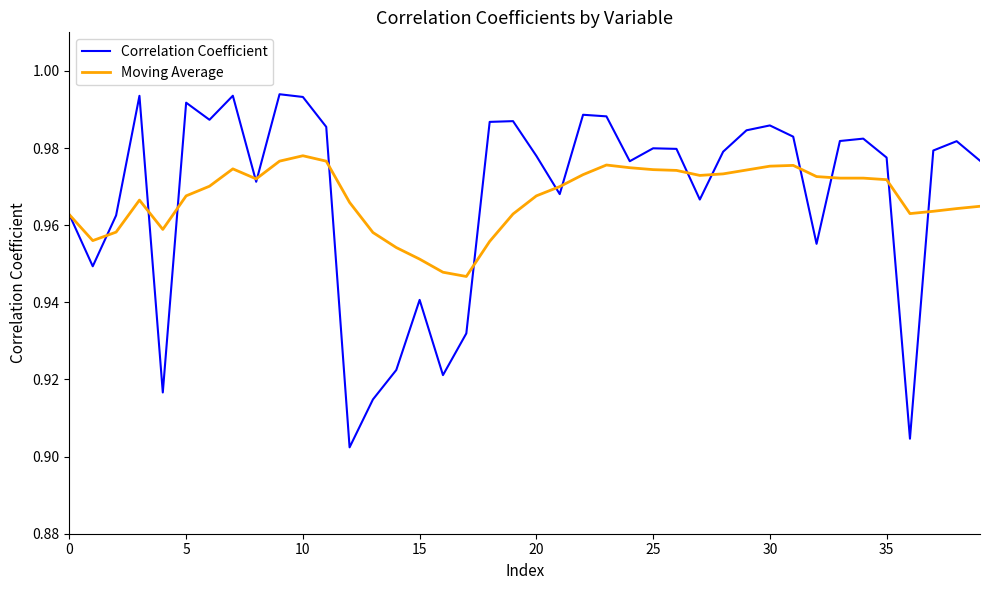

Rank the series by their maximum value, from highest to lowest.

Correlation Coefficient, Moving Average